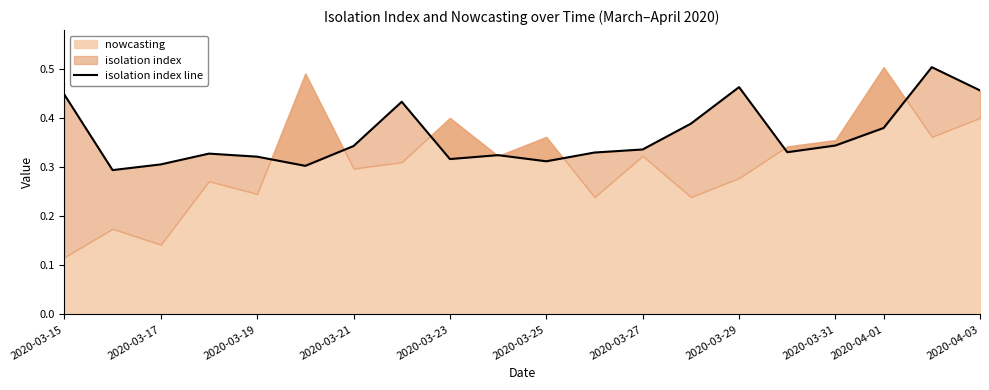

What value does the data have at 2020-03-17?

0.3